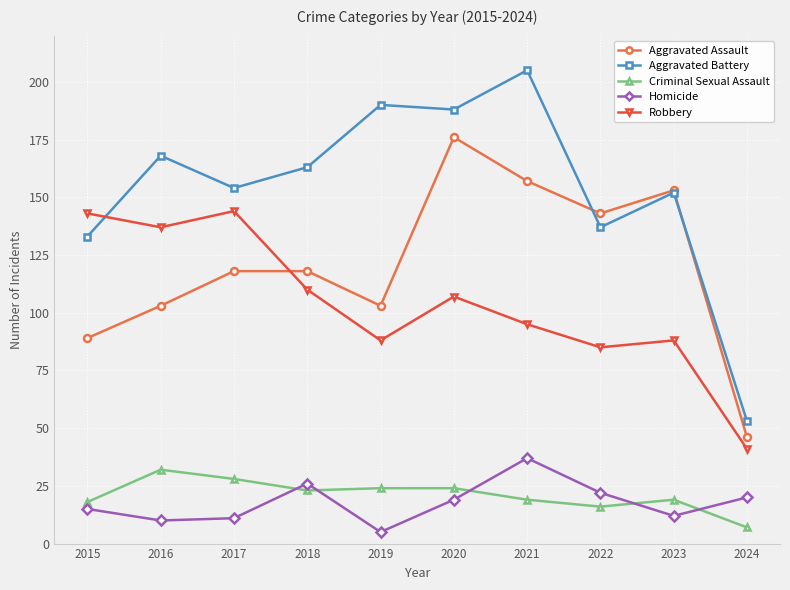

Reading left to right, extract all data points from this chart.

Aggravated Assault: 2015=89	2016=103	2017=118	2018=118	2019=103	2020=176	2021=157	2022=143	2023=153	2024=46
Aggravated Battery: 2015=133	2016=168	2017=154	2018=163	2019=190	2020=188	2021=205	2022=137	2023=152	2024=53
Criminal Sexual Assault: 2015=18	2016=32	2017=28	2018=23	2019=24	2020=24	2021=19	2022=16	2023=19	2024=7
Homicide: 2015=15	2016=10	2017=11	2018=26	2019=5	2020=19	2021=37	2022=22	2023=12	2024=20
Robbery: 2015=143	2016=137	2017=144	2018=110	2019=88	2020=107	2021=95	2022=85	2023=88	2024=41